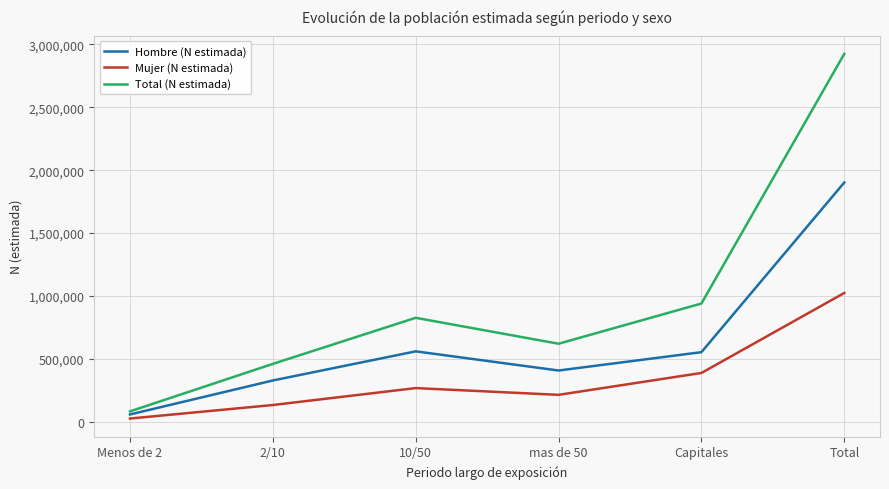

Rank the series by their maximum value, from lowest to highest.

Mujer (N estimada), Hombre (N estimada), Total (N estimada)